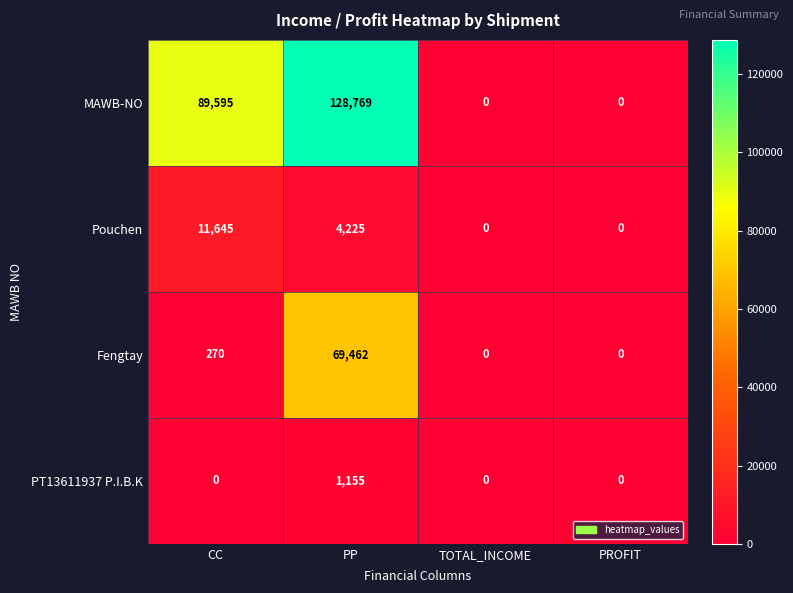

What is the difference between the highest and lowest values at PP?

127614